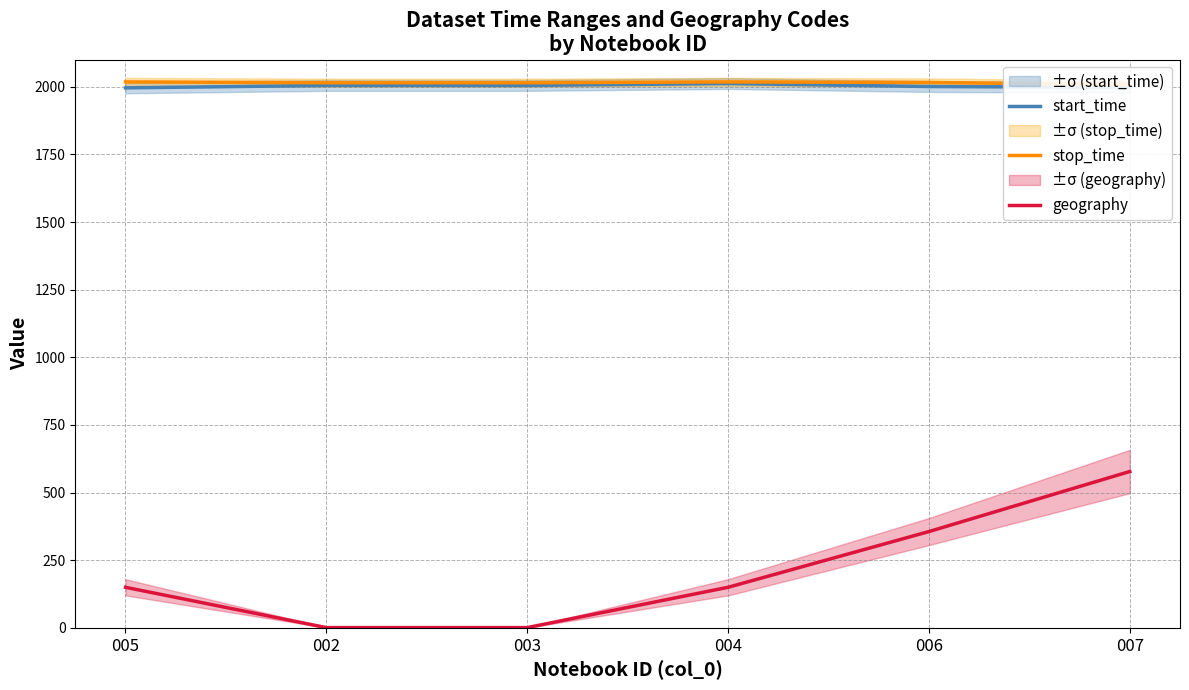

Is the value of start_time at 002 greater than the value of stop_time at 002?

No